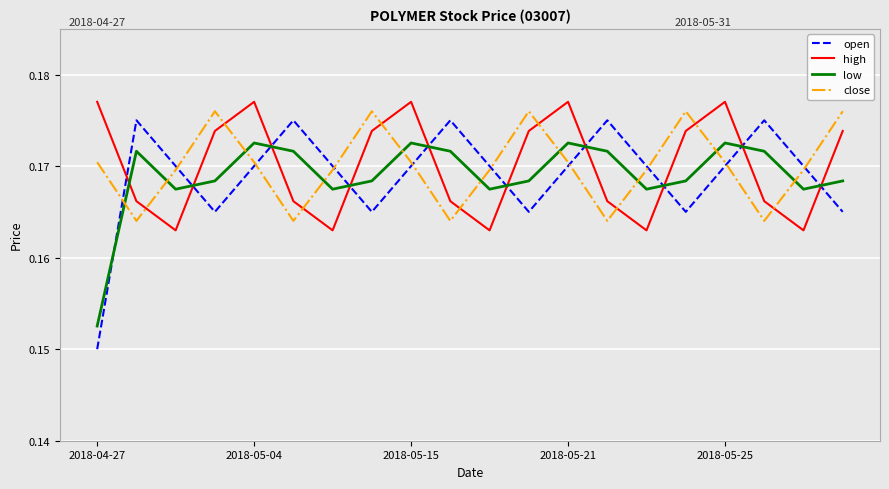

Which series ends up on top after the final intersection of low and high?

high